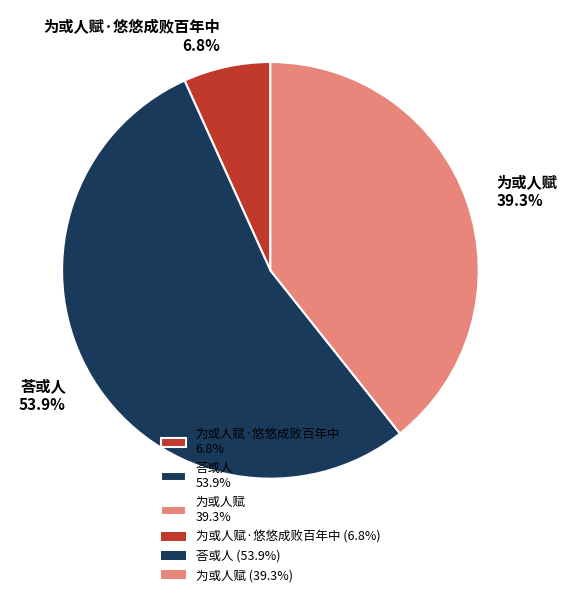

Approximately how many times larger is the value at 为或人赋 39.3% compared to 为或人赋·悠悠成败百年中 6.8%?

5.8